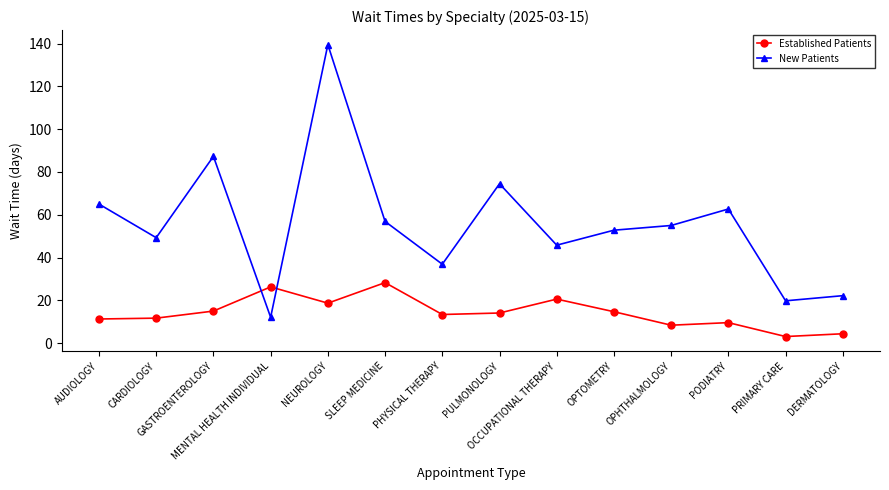

At which label does Established Patients first exceed 14?

GASTROENTEROLOGY